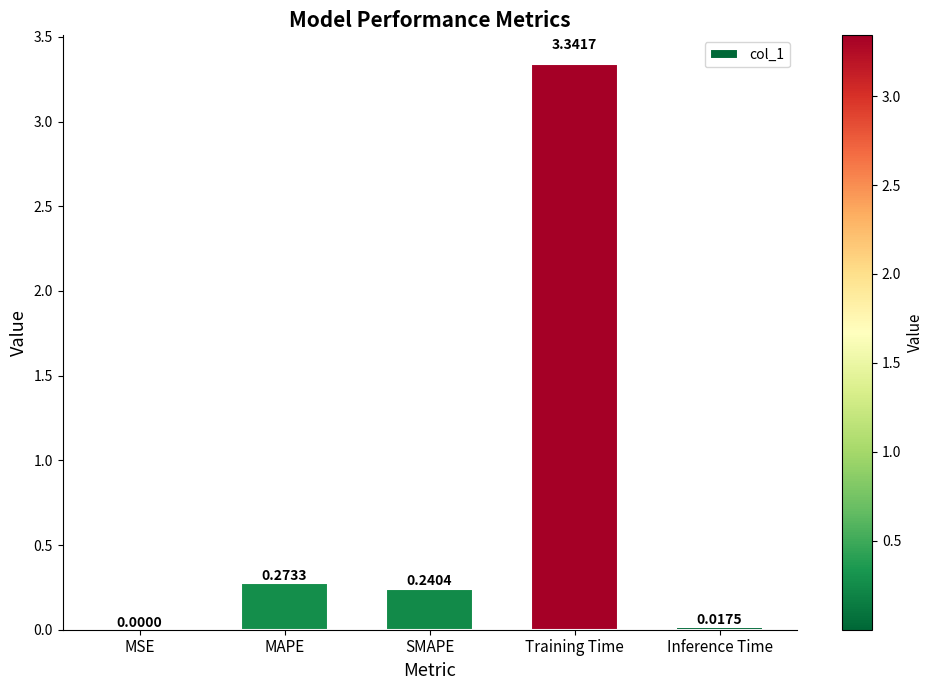

At which category does the chart reach its peak across all series?

Training Time